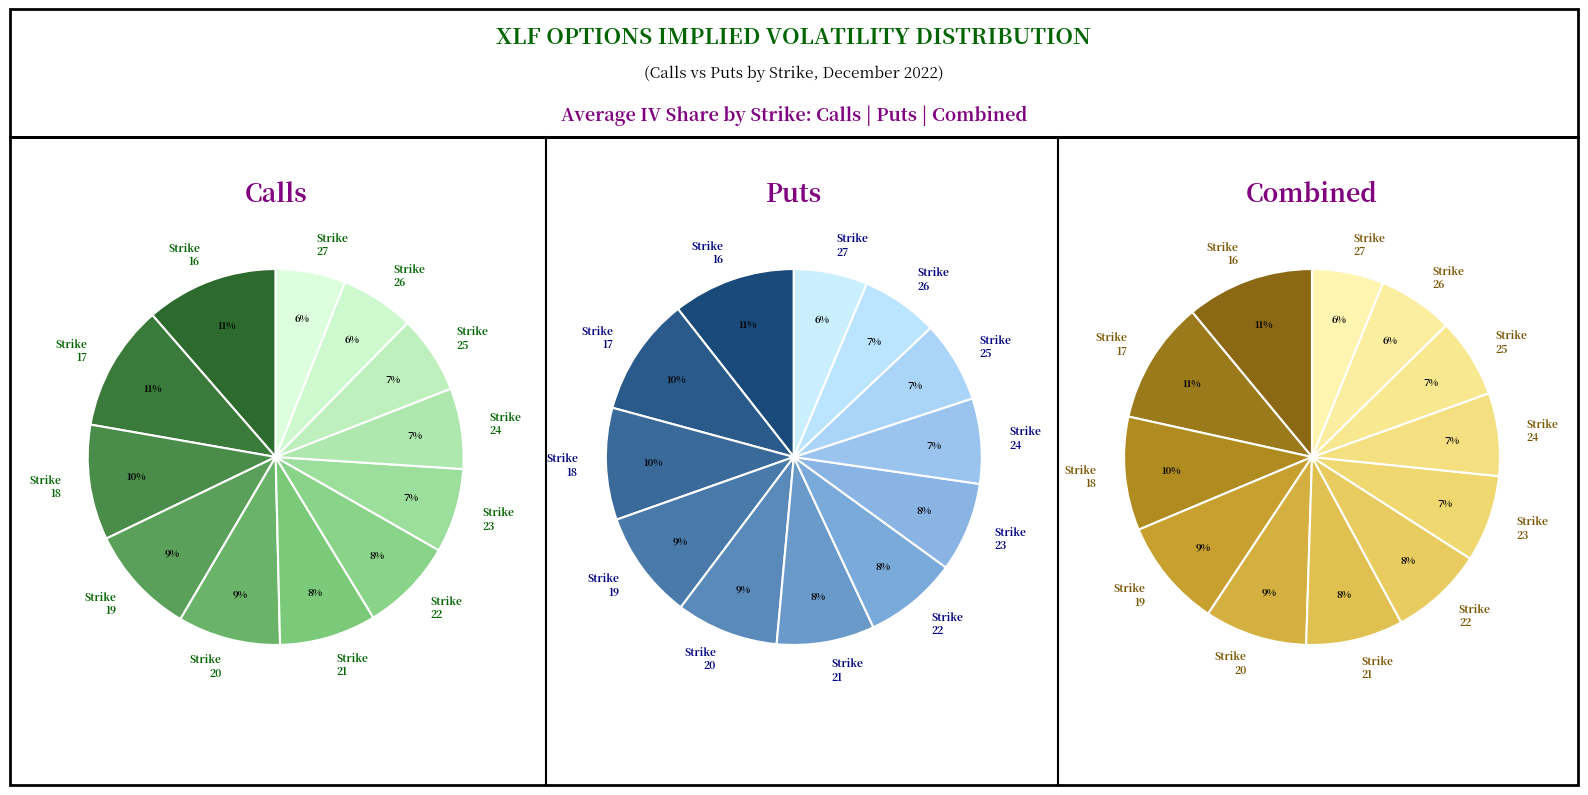

Which slice is the largest?

16